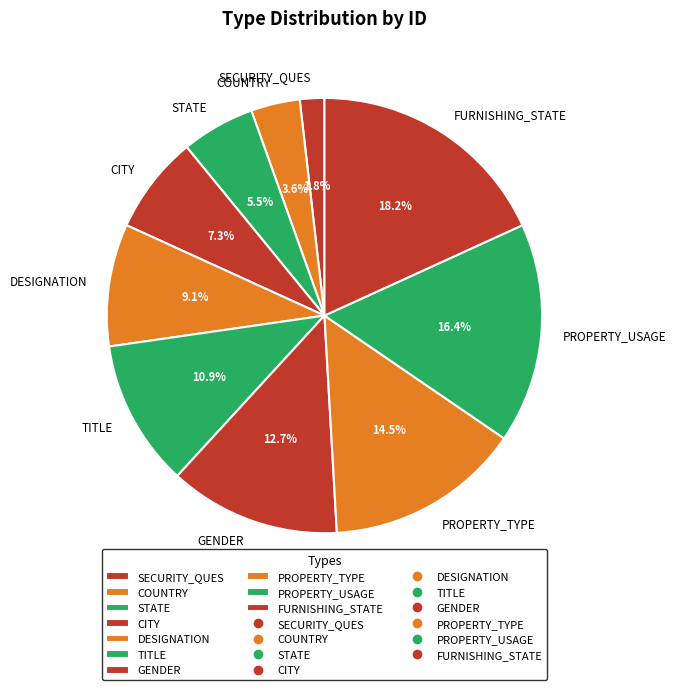

Combined, what portion of the pie is FURNISHING_STATE and GENDER?

30.9%